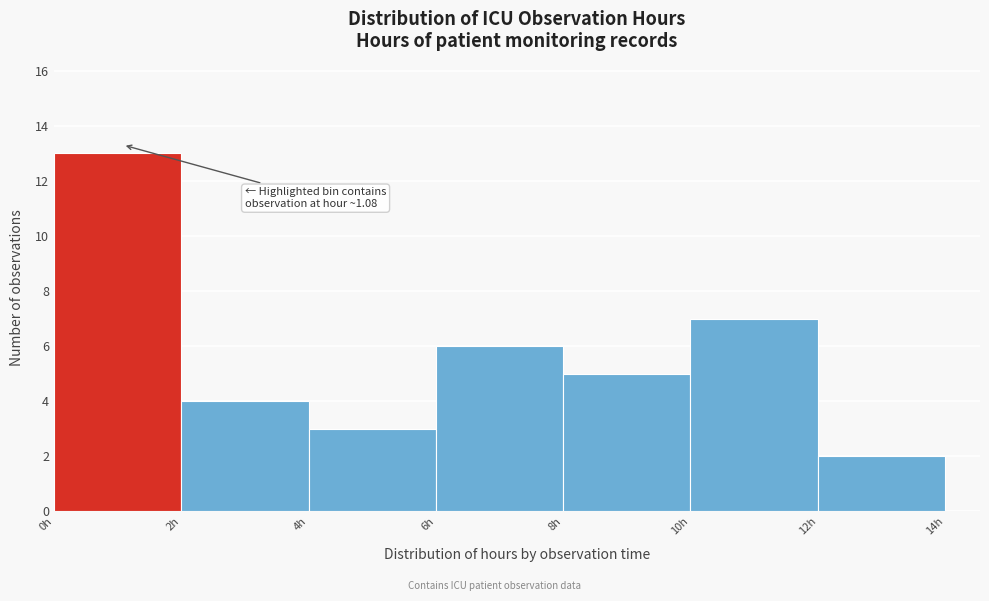

Which range on the x-axis has the tallest bar?

0 to 2